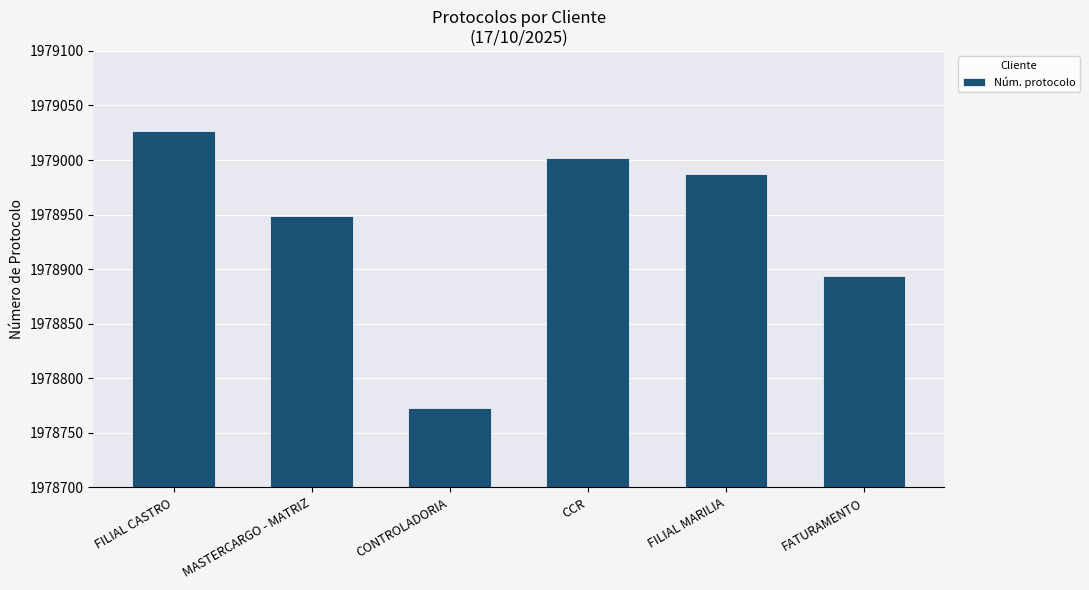

Reading right to left, extract all data points from this chart.

FATURAMENTO=1978894	FILIAL MARILIA=1978987	CCR=1979002	CONTROLADORIA=1978773	MASTERCARGO - MATRIZ=1978949	FILIAL CASTRO=1979027